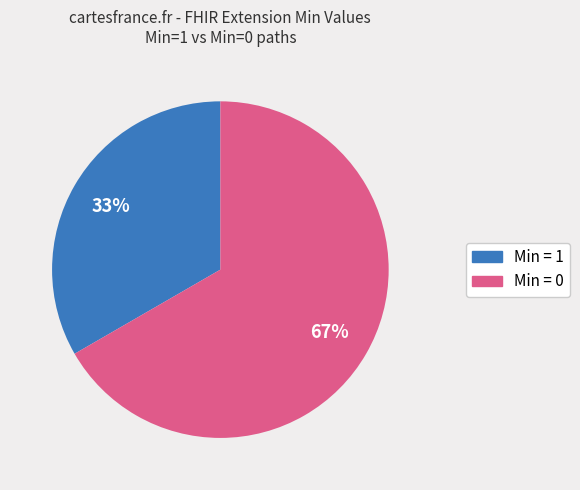

Does any single category account for the majority?

Yes